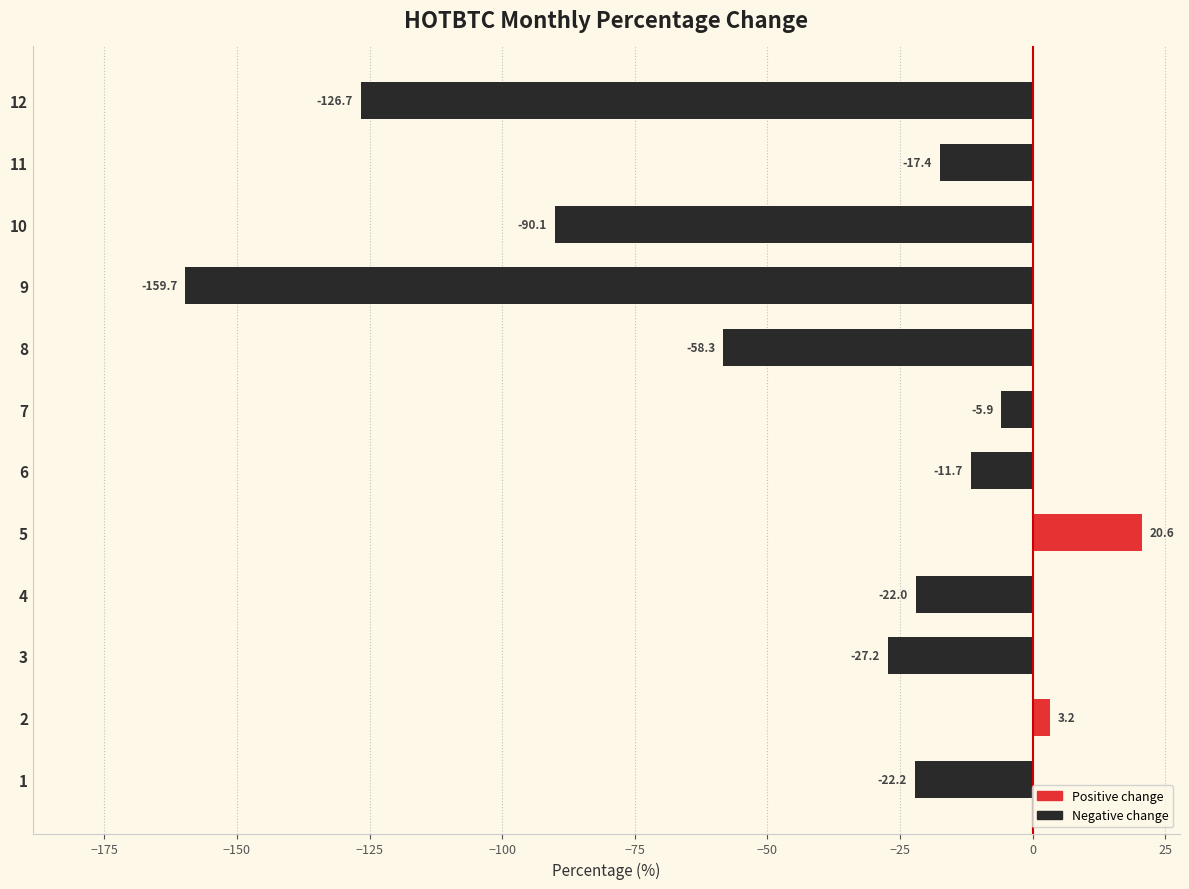

Is it true that the value at 1 is -22.2?

True